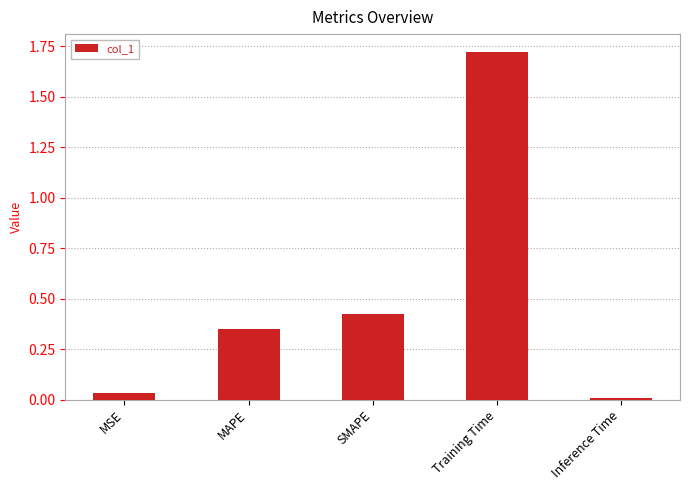

What position from the right is Training Time?

2